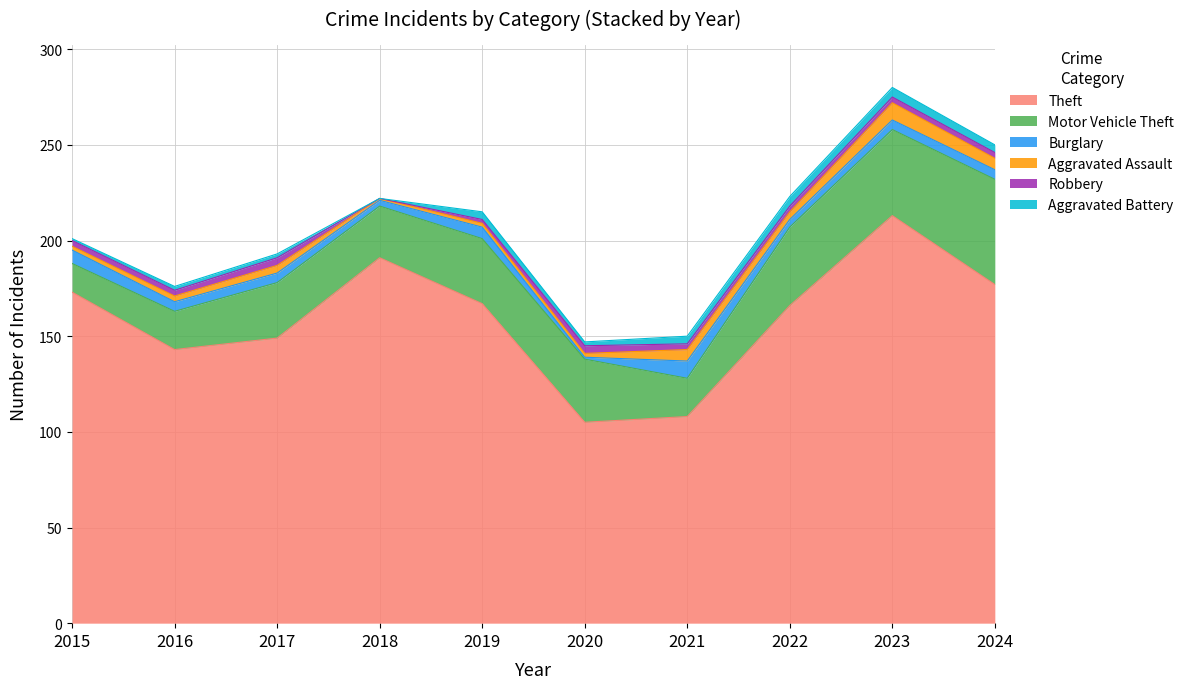

Rank the series by their maximum value, from highest to lowest.

Theft, Motor Vehicle Theft, Burglary, Aggravated Assault, Aggravated Battery, Robbery